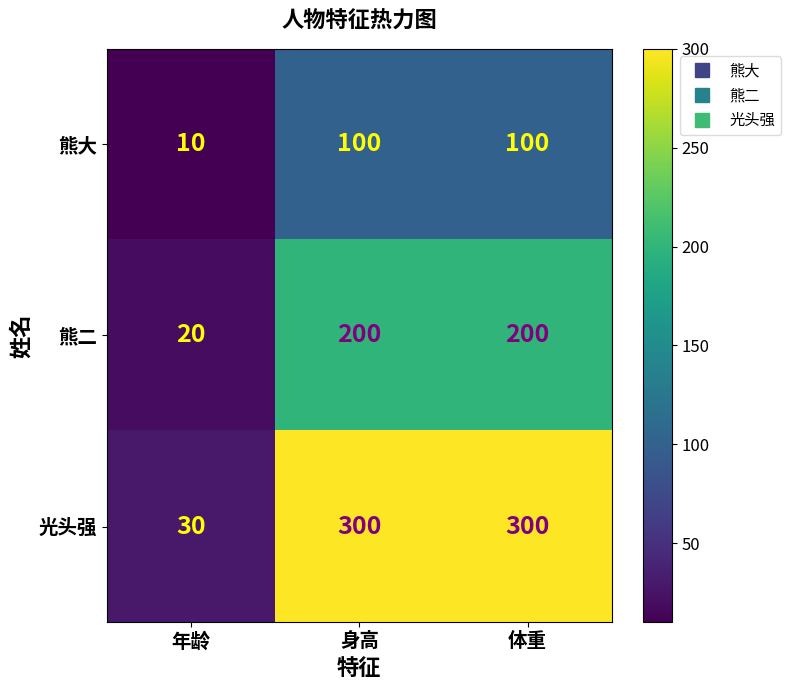

Rank the series by their average value, from highest to lowest.

光头强, 熊二, 熊大